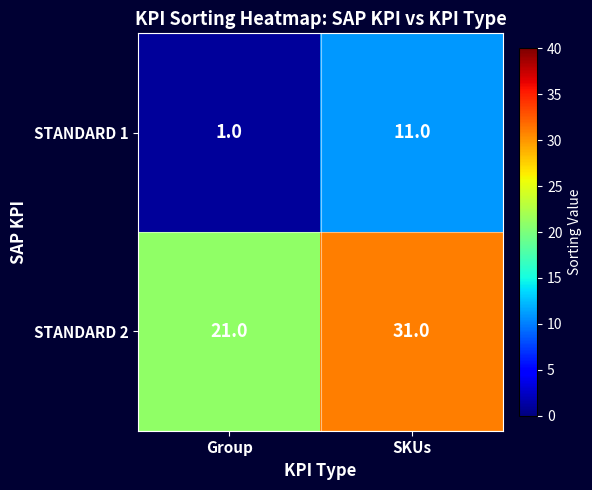

Rank the series by their average value, from lowest to highest.

STANDARD 1, STANDARD 2